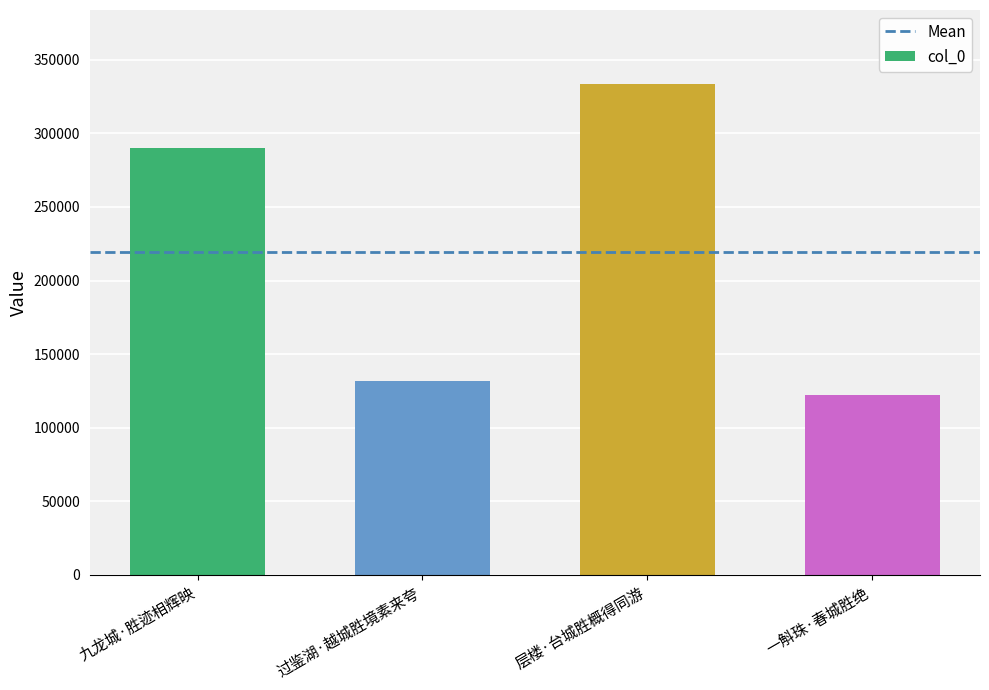

What is the label of the 4th bar from the right?

九龙城·胜迹相辉映